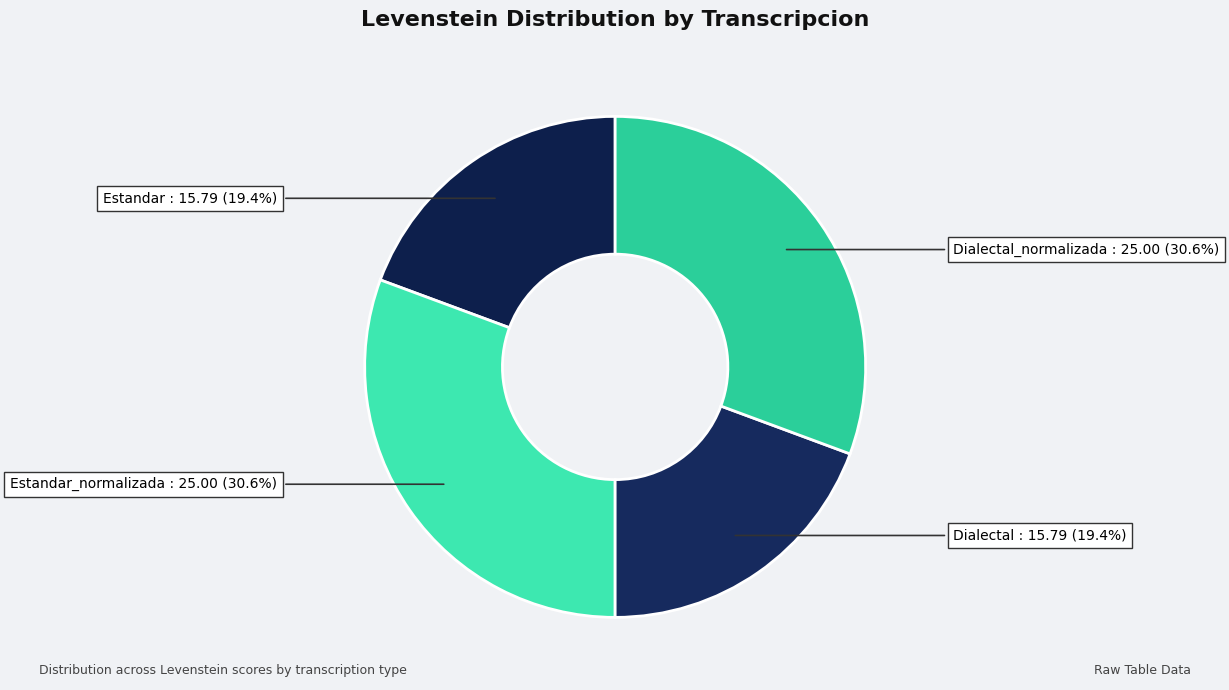

How many slices are in this pie chart?

4